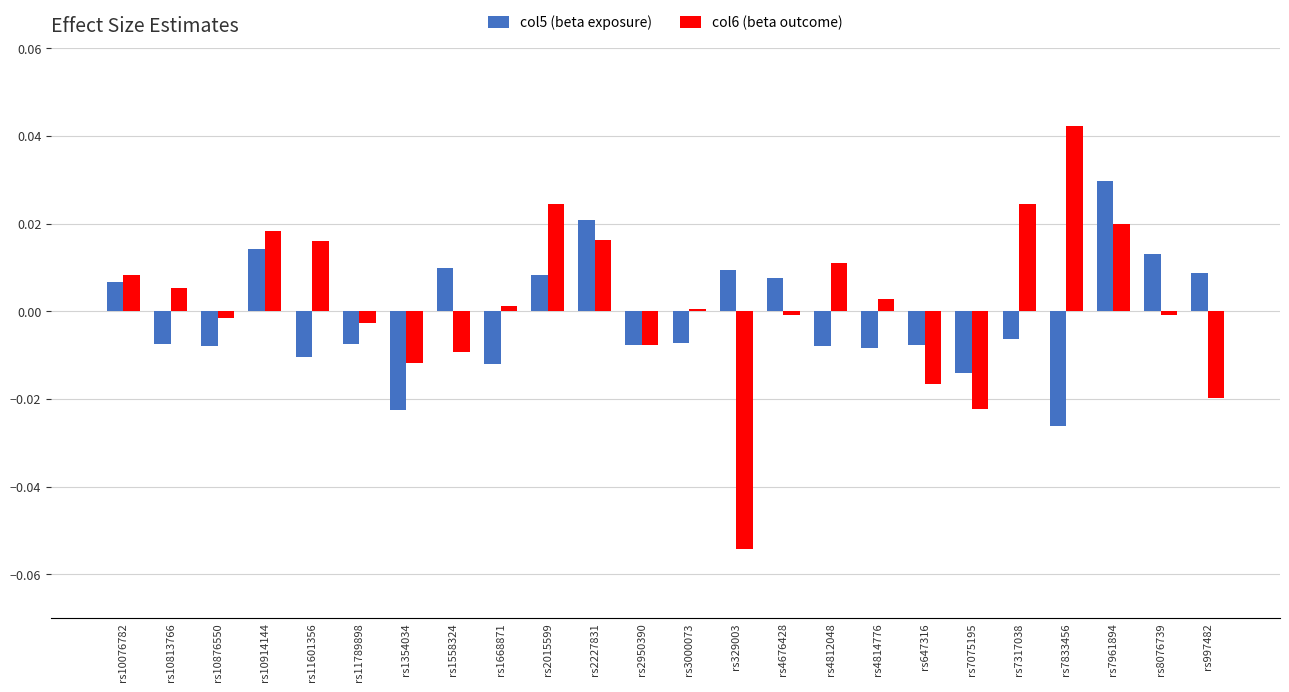

Which series has the largest range (max minus min)?

col6 (beta outcome)